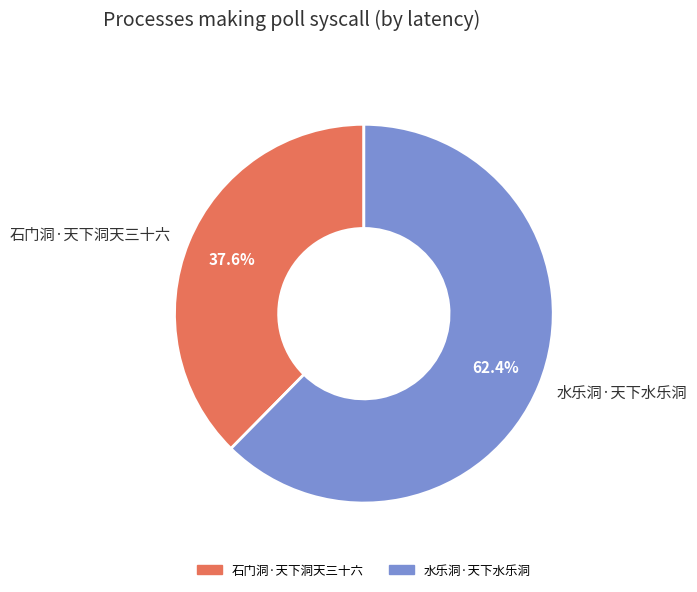

Which slice is the largest?

水乐洞·天下水乐洞